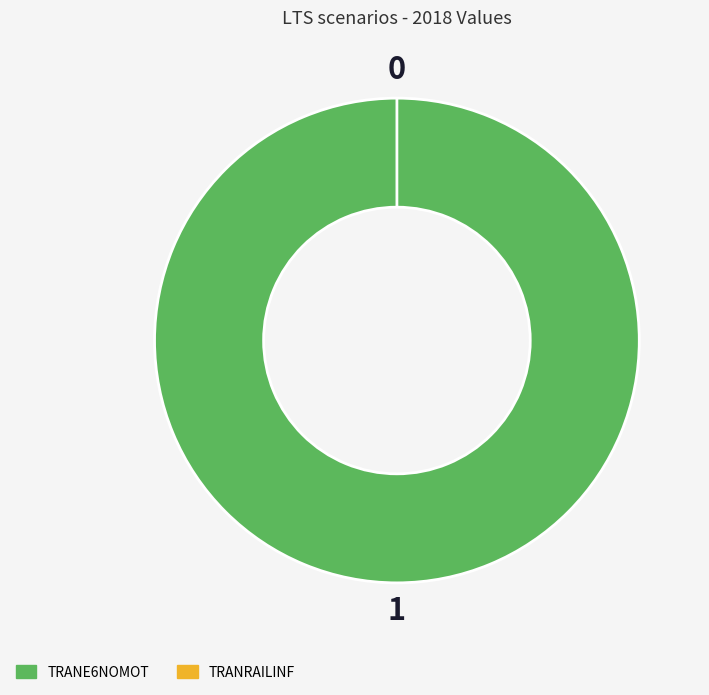

Does TRANE6NOMOT represent more than half of the total?

Yes